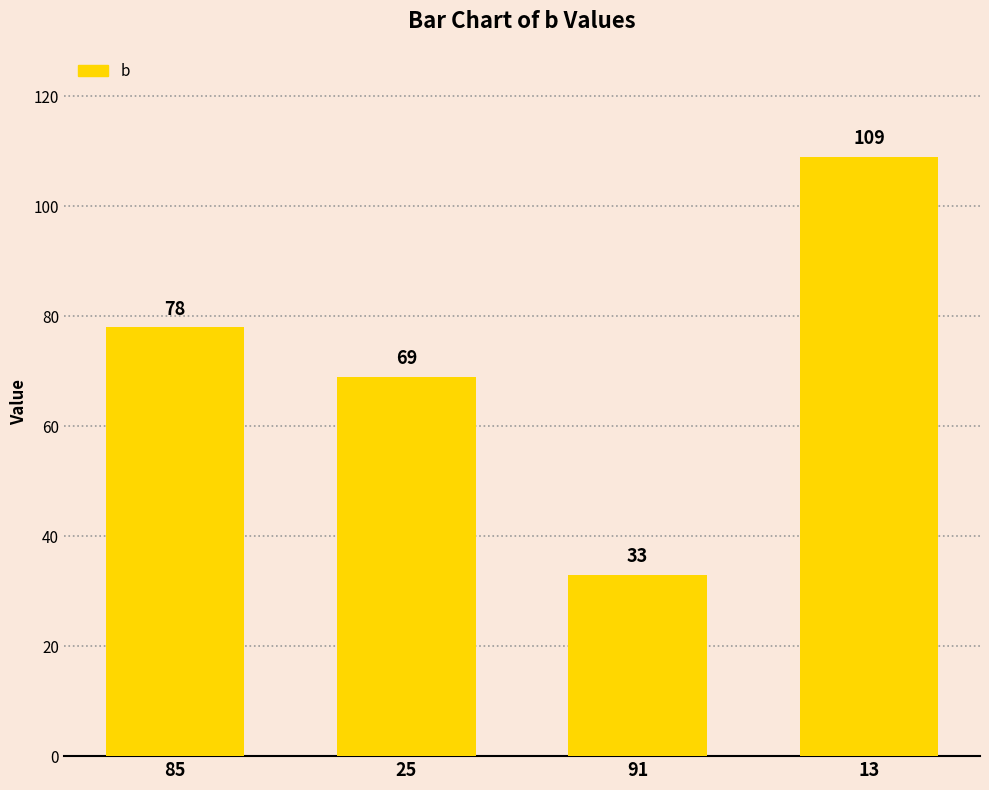

Reading left to right, transcribe all the data shown in this chart.

85=78	25=69	91=33	13=109